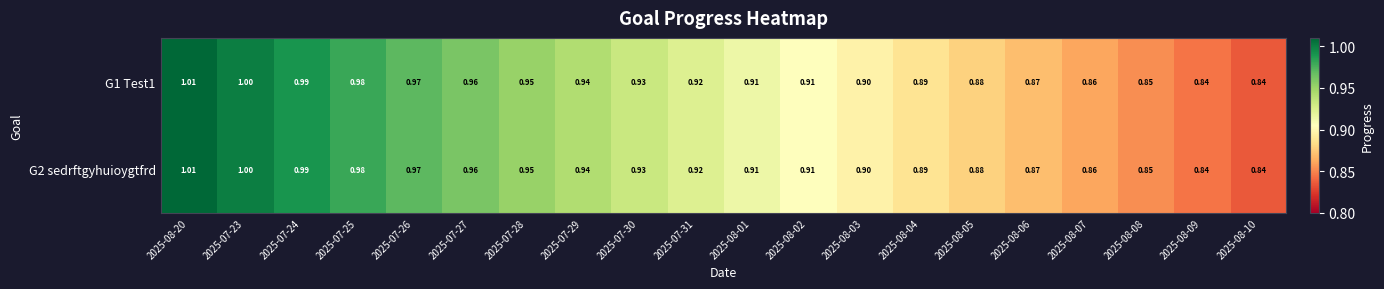

At which category is the sum across all series the highest?

2025-08-20